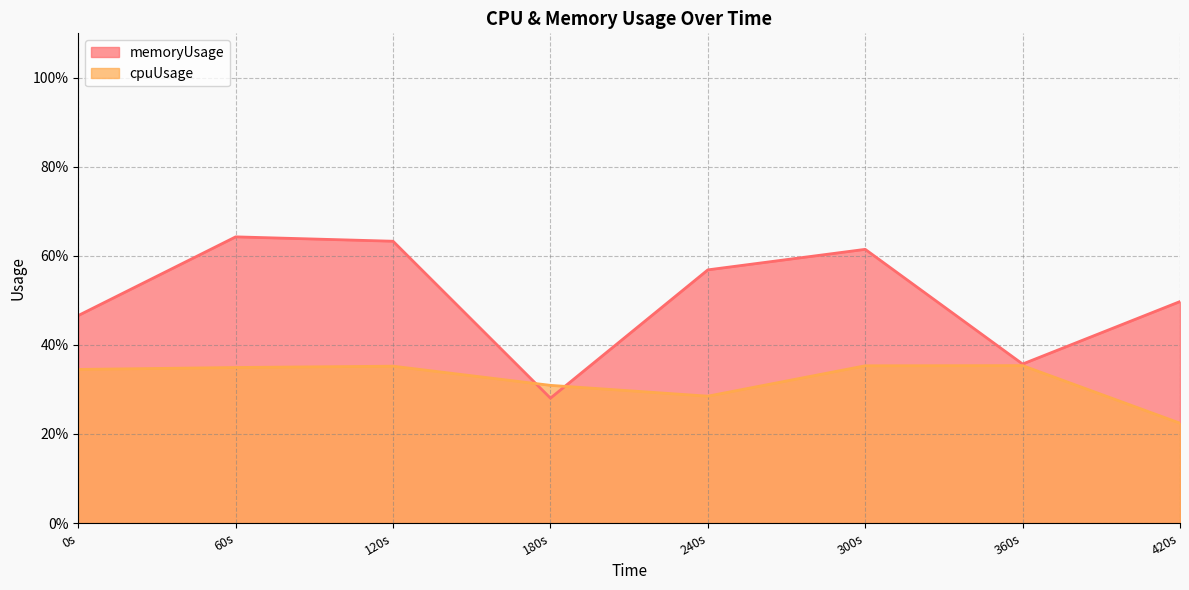

What is the minimum value for cpuUsage?

0.2